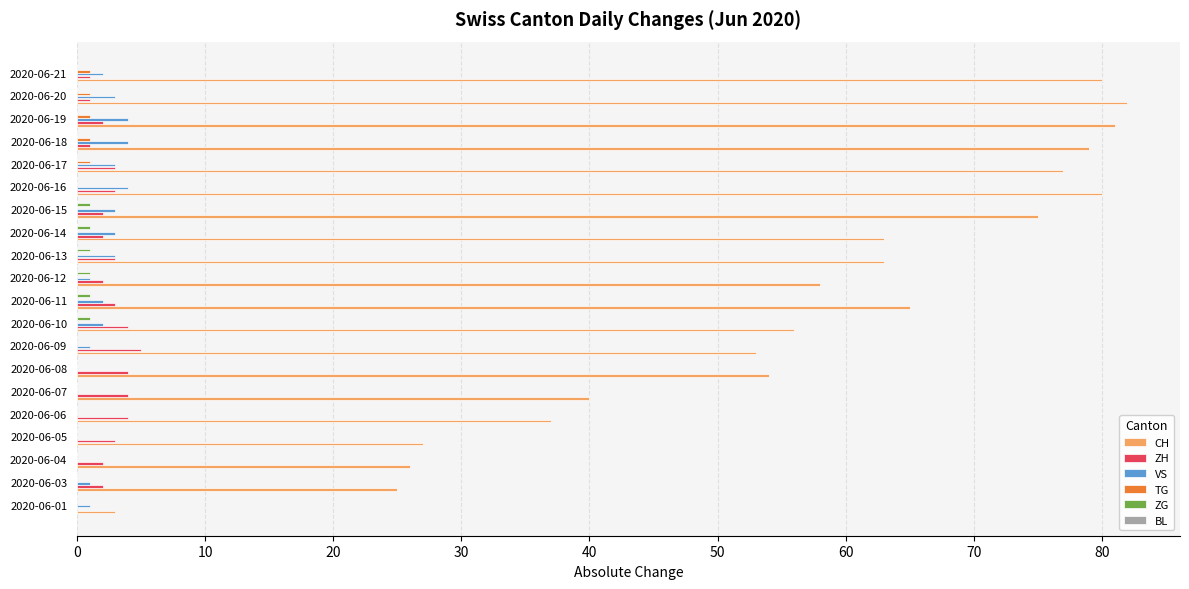

Which series has the largest total across all categories?

CH